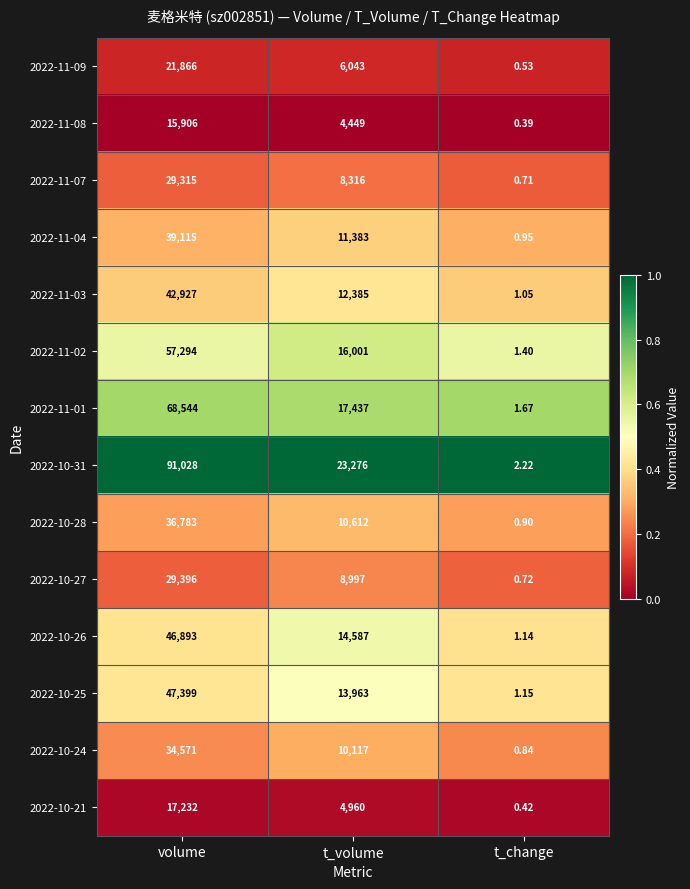

At which category is the sum across all series the highest?

volume